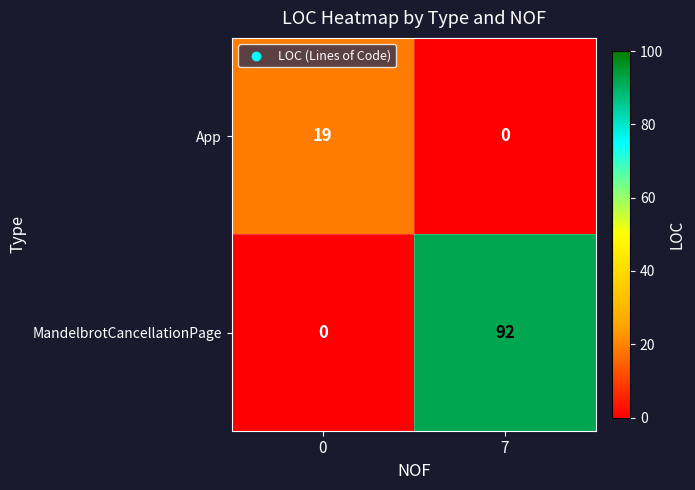

What is the difference between the maximum and minimum values in the MandelbrotCancellationPage series?

92